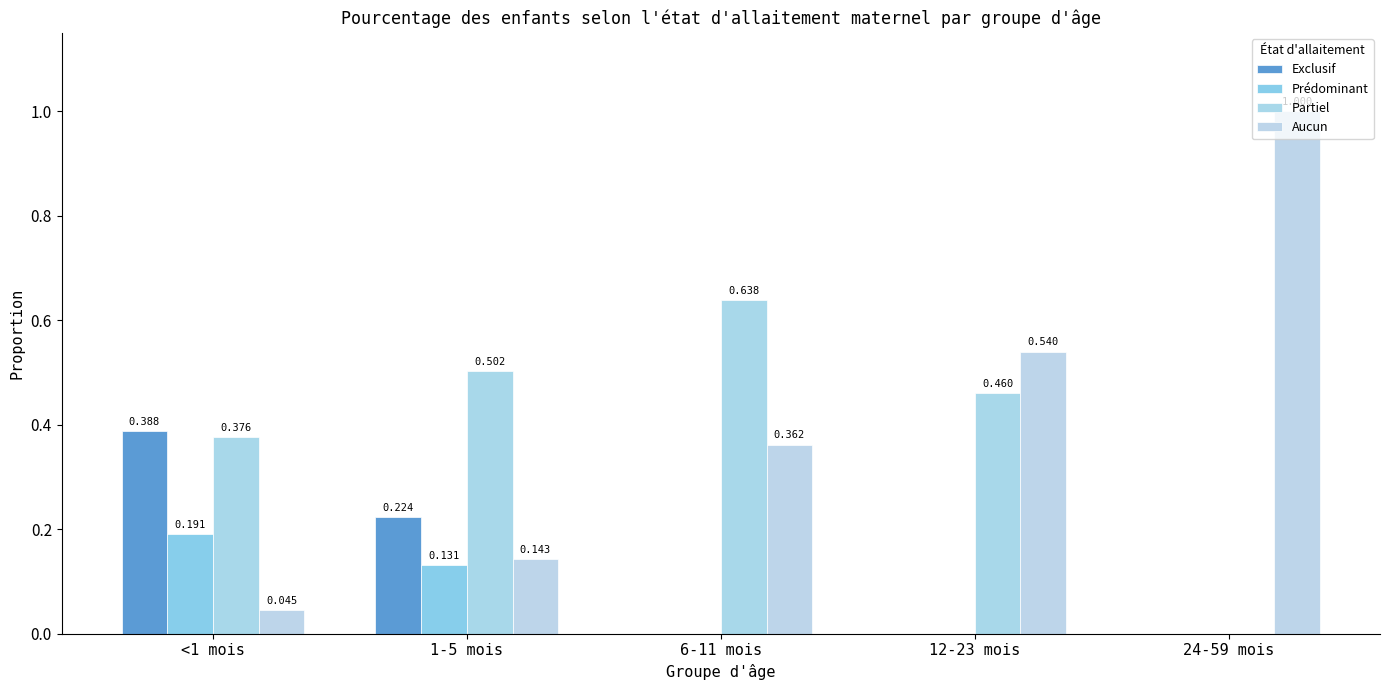

The value of Exclusif at 1-5 mois is 0.3. True or false?

False